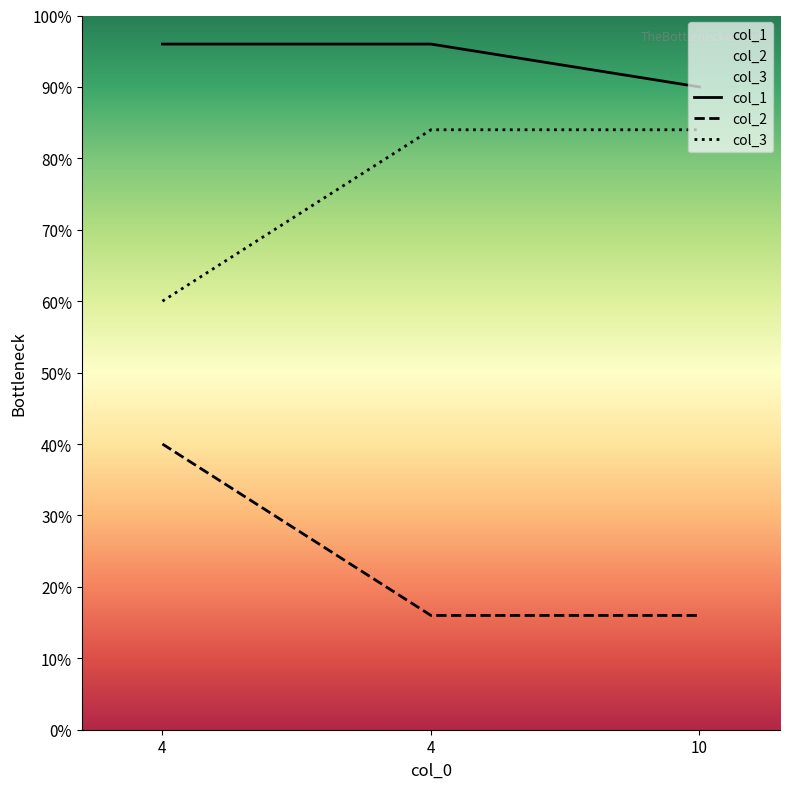

List the labels in order of col_2 value, largest first.

4, 4, 10